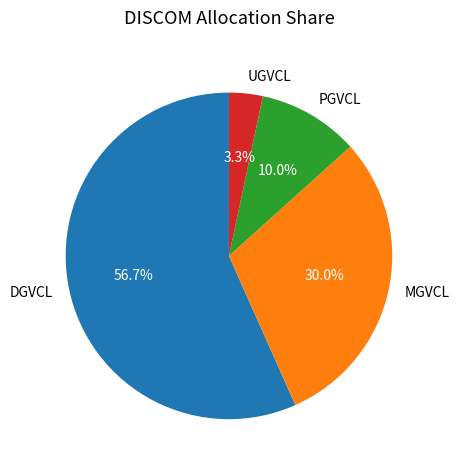

Count the number of slices in the pie.

4